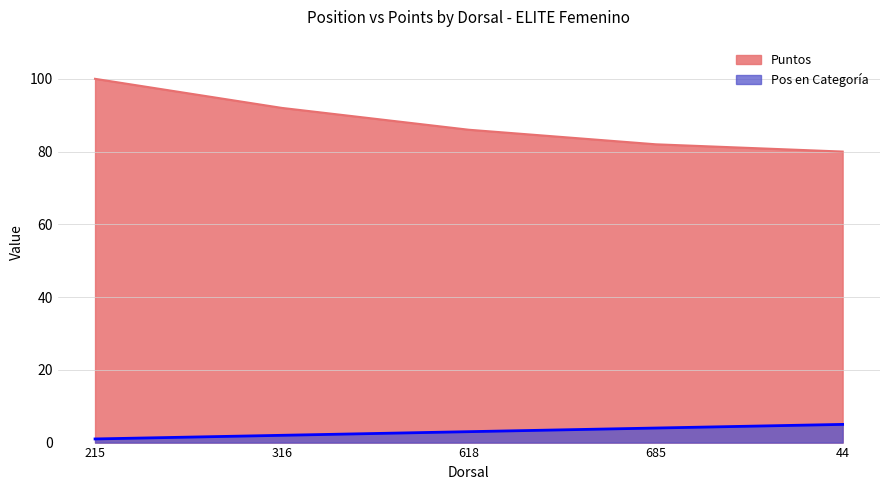

List the labels in order of Pos en Categoría value, smallest first.

215, 316, 618, 685, 44